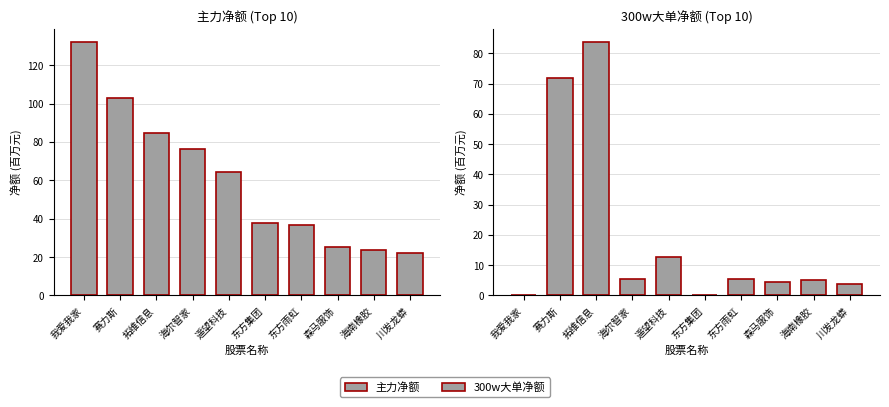

True or false: 300w大单净额 has a value of 40.2 at 赛力斯.

False